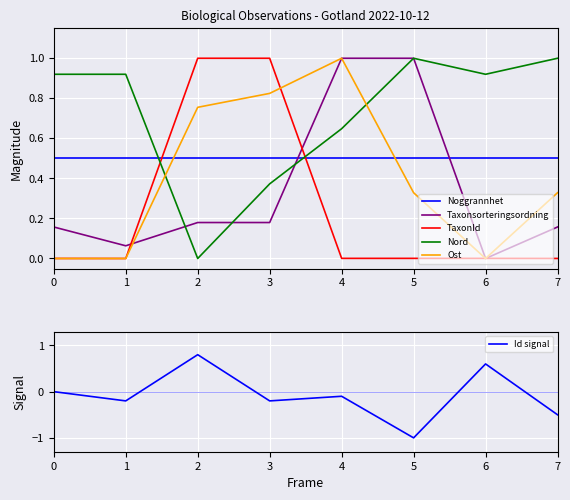

What are all the series names shown in the legend?

Noggrannhet, Taxonsorteringsordning, TaxonId, Nord, Ost, Id signal